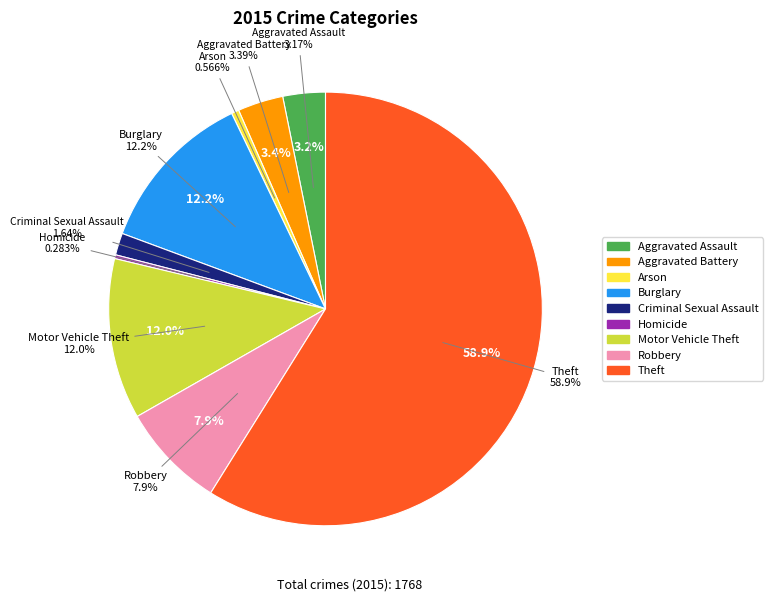

How many slices are in this pie chart?

9